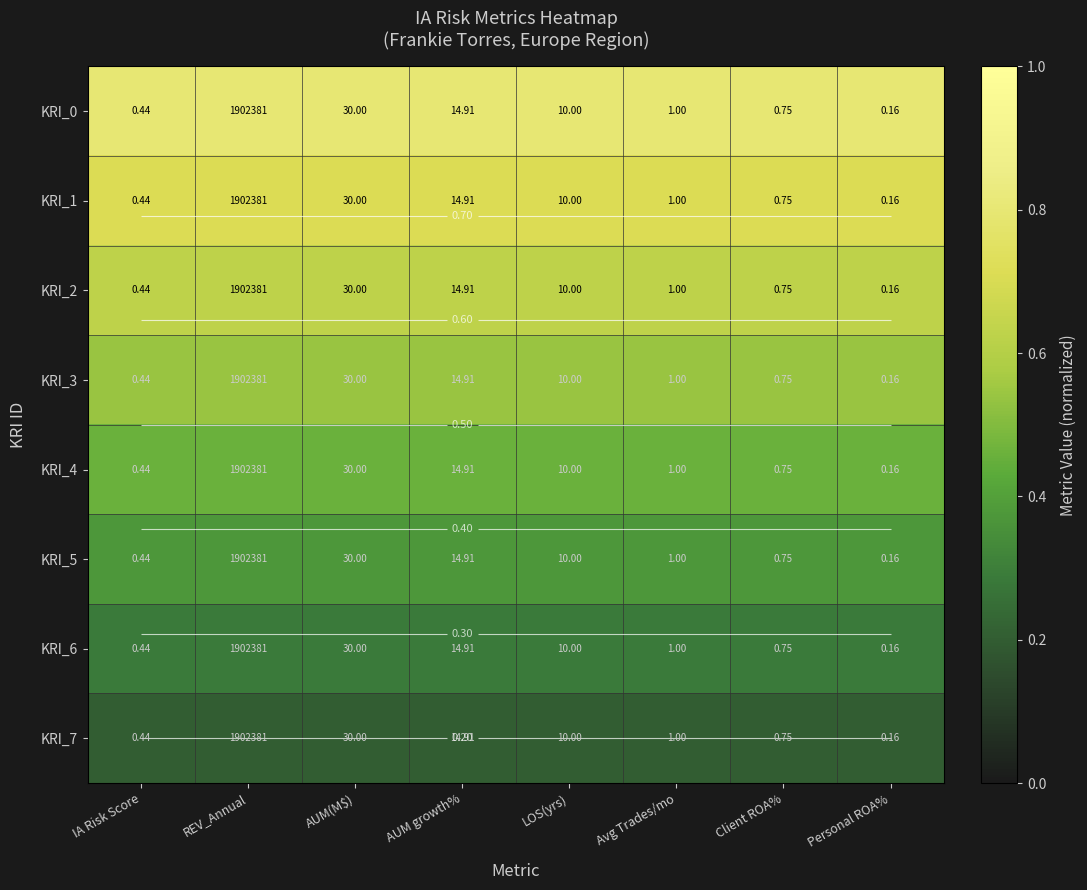

At which category does the chart reach its minimum across all series?

IA Risk Score